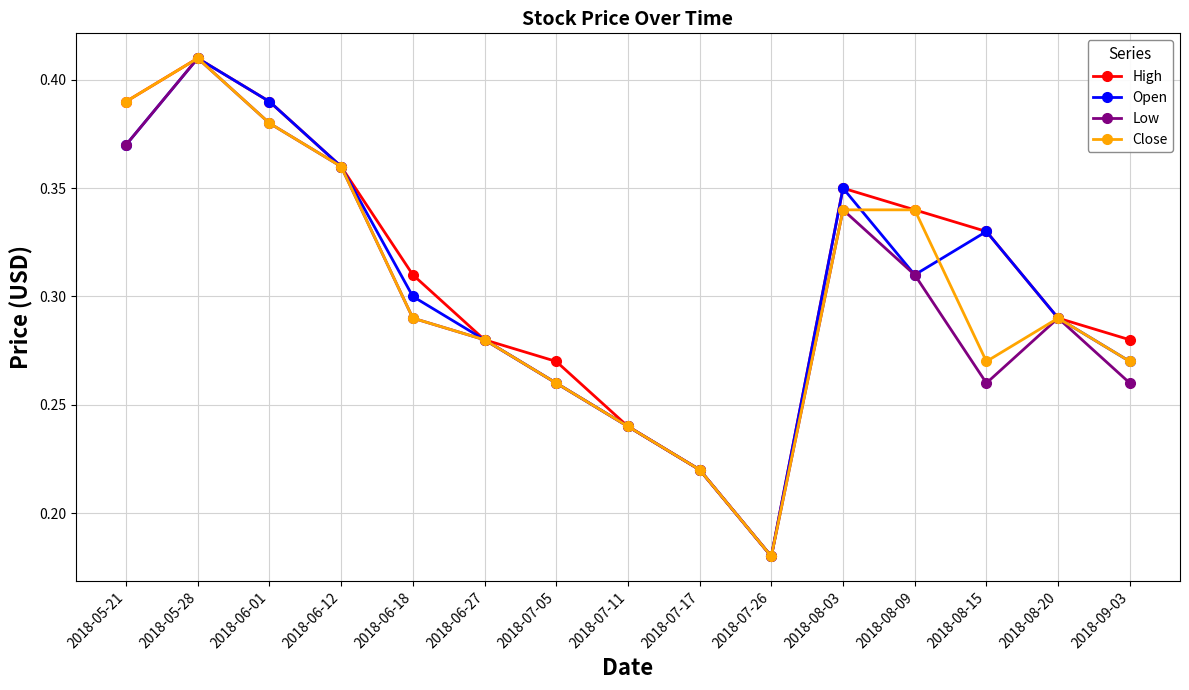

List the labels in order of Open value, largest first.

2018-05-28, 2018-06-01, 2018-05-21, 2018-06-12, 2018-08-03, 2018-08-15, 2018-08-09, 2018-06-18, 2018-08-20, 2018-06-27, 2018-09-03, 2018-07-05, 2018-07-11, 2018-07-17, 2018-07-26